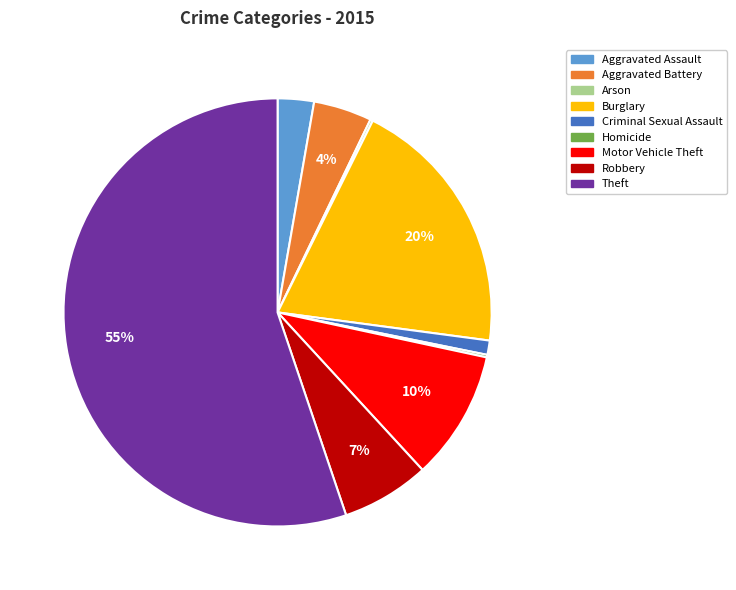

To the nearest percent, what portion does Aggravated Assault represent?

3%